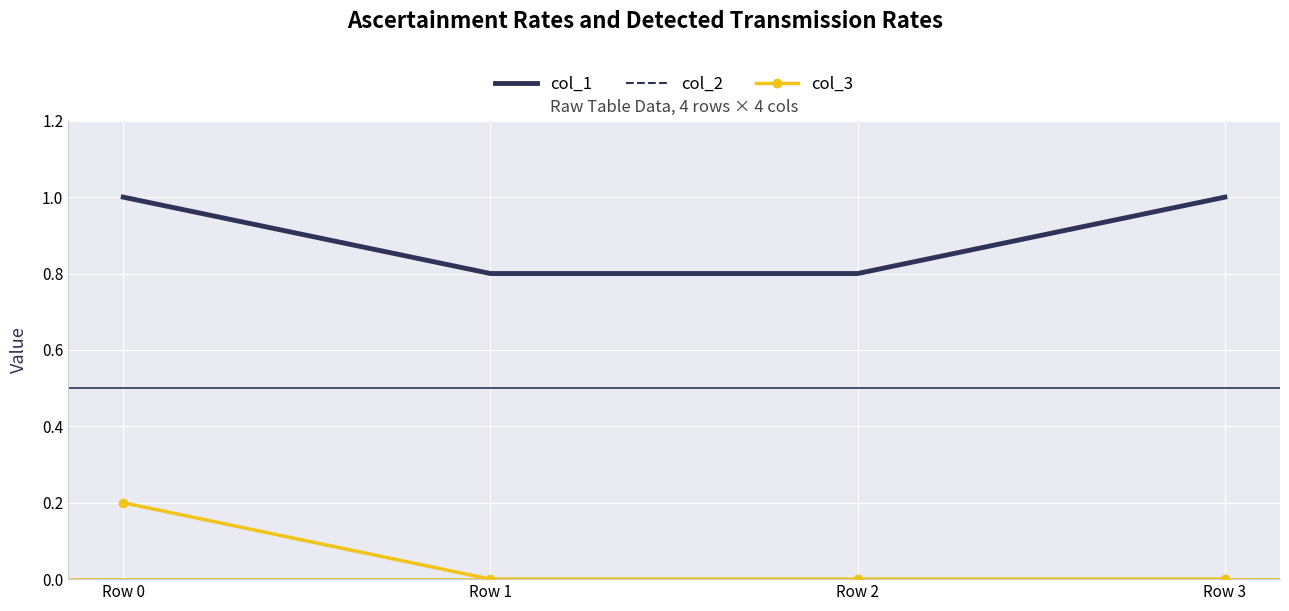

Which category has the highest value across all series?

Row 0